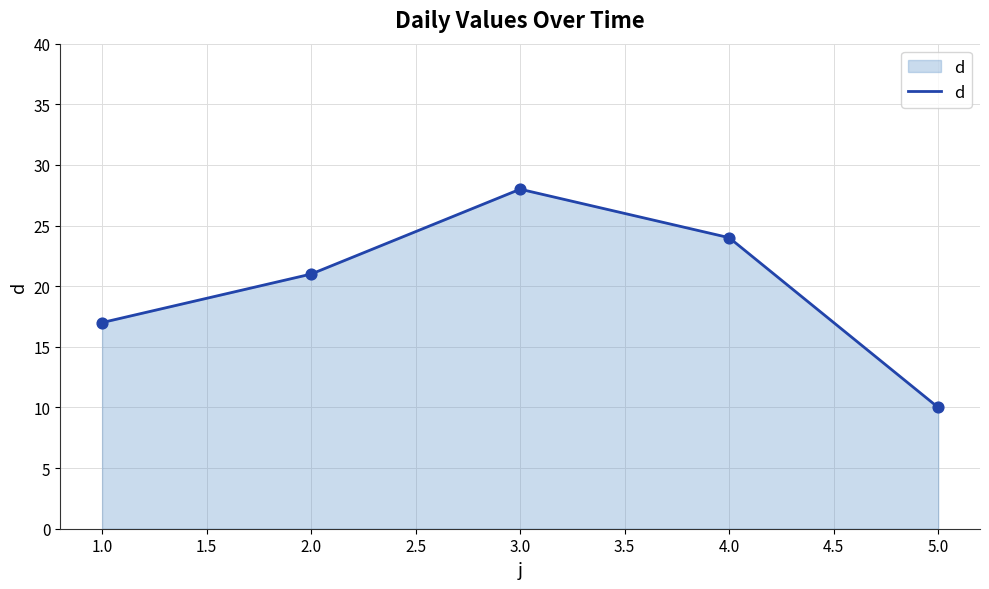

Approximately how many times larger is the value at 5.0 compared to 2.0?

0.5